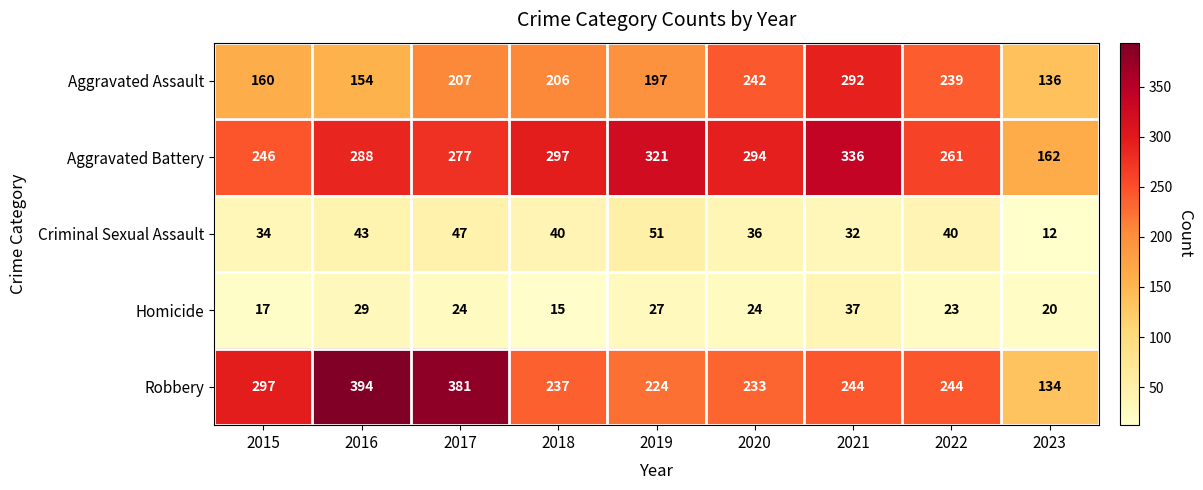

What is the total value across all series at 2017?

936